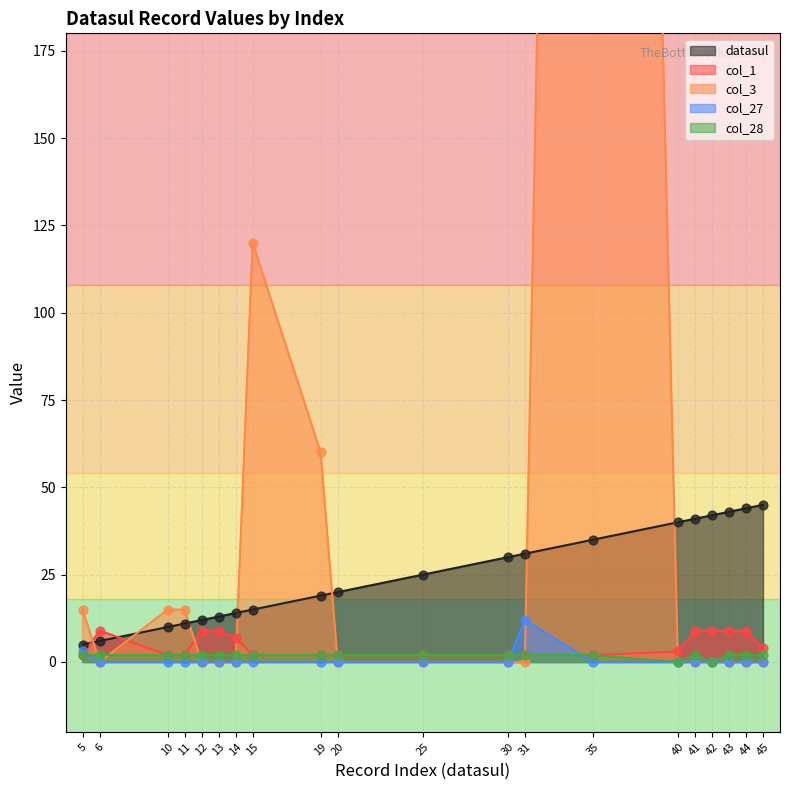

What is the total value across all series at 12?

23